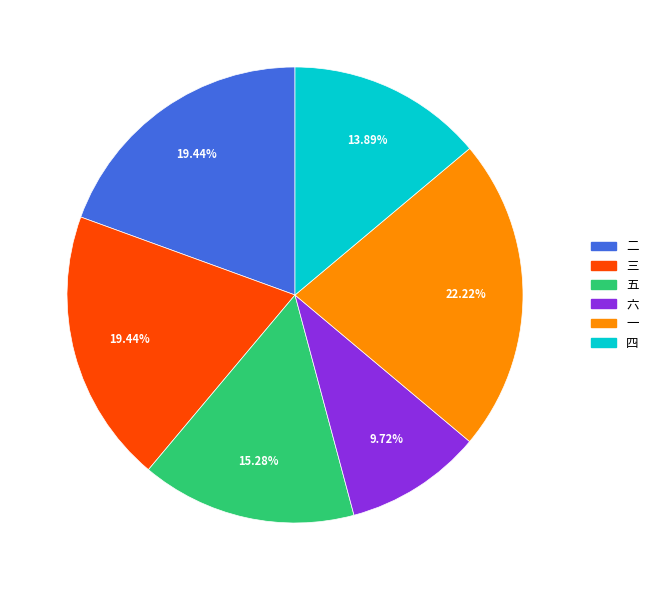

Is there a majority slice in this chart?

No